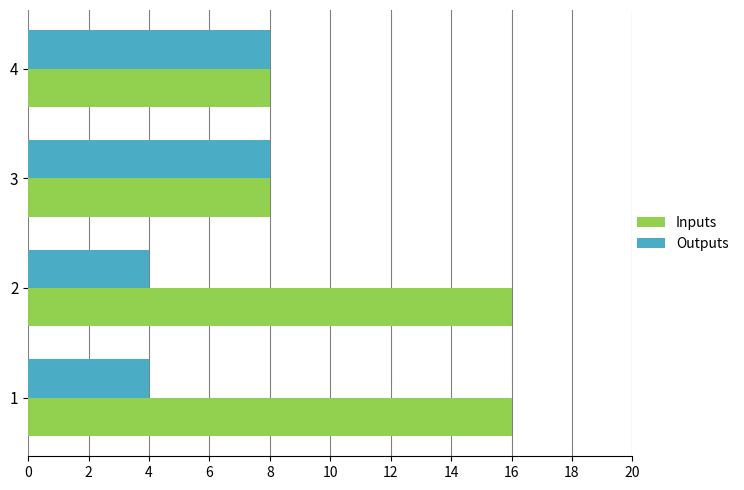

What is the average value of the Inputs series?

12